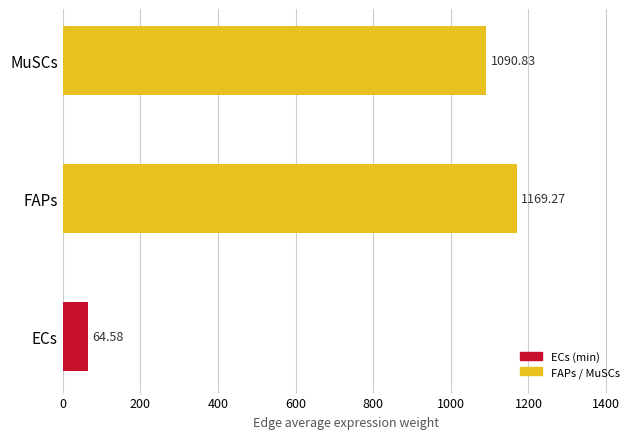

List the labels in order of value, smallest first.

ECs, MuSCs, FAPs